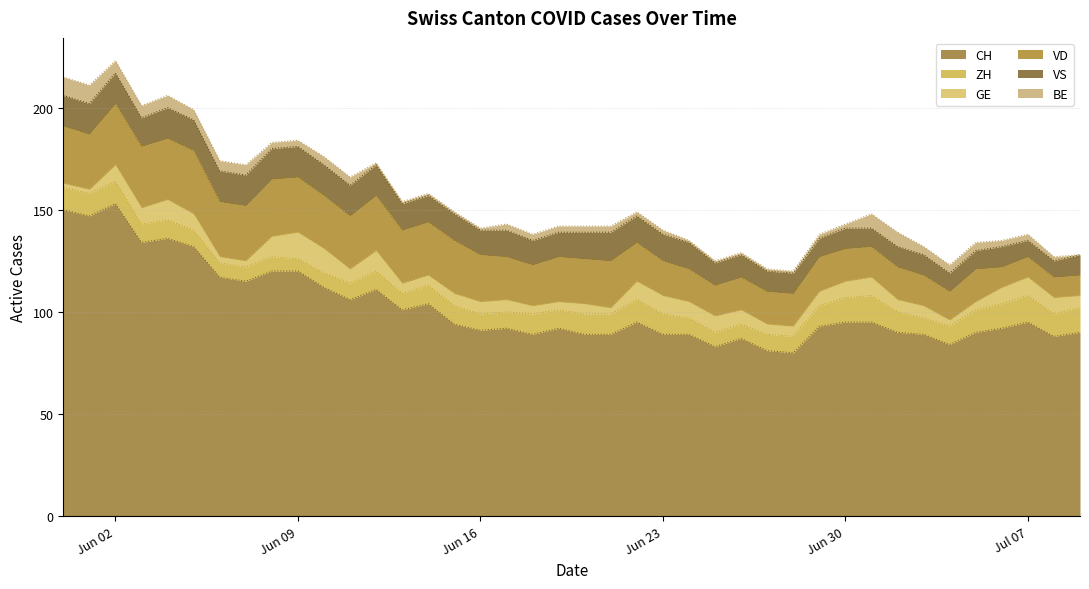

Between 3 and 15, which series saw the biggest shift?

CH